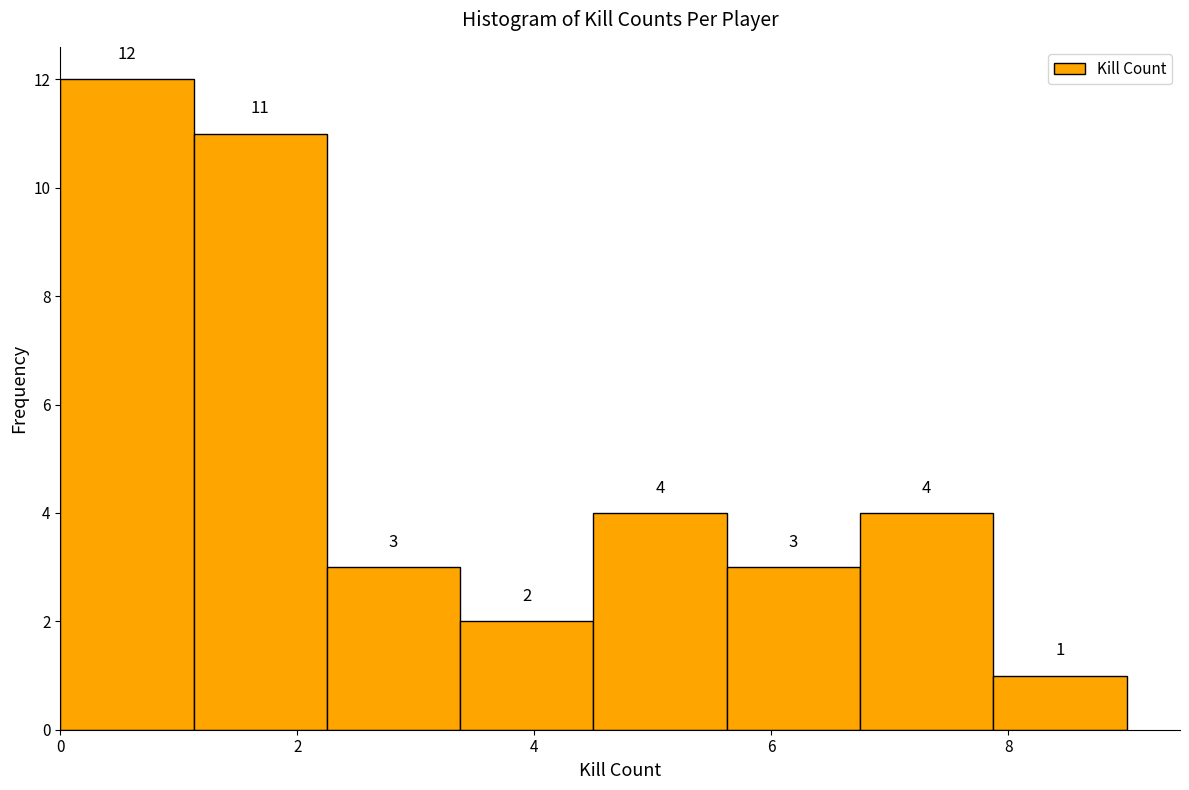

Reading left to right, list every bar in this chart as the range it spans on the x-axis followed by its height. The bar edges are not printed on the chart, so give them approximately, as read against the axis.

0.0 to 1.2: 12
1.2 to 2.2: 11
2.2 to 3.4: 3
3.4 to 4.6: 2
4.6 to 5.6: 4
5.6 to 6.8: 3
6.8 to 7.8: 4
7.8 to 9.0: 1